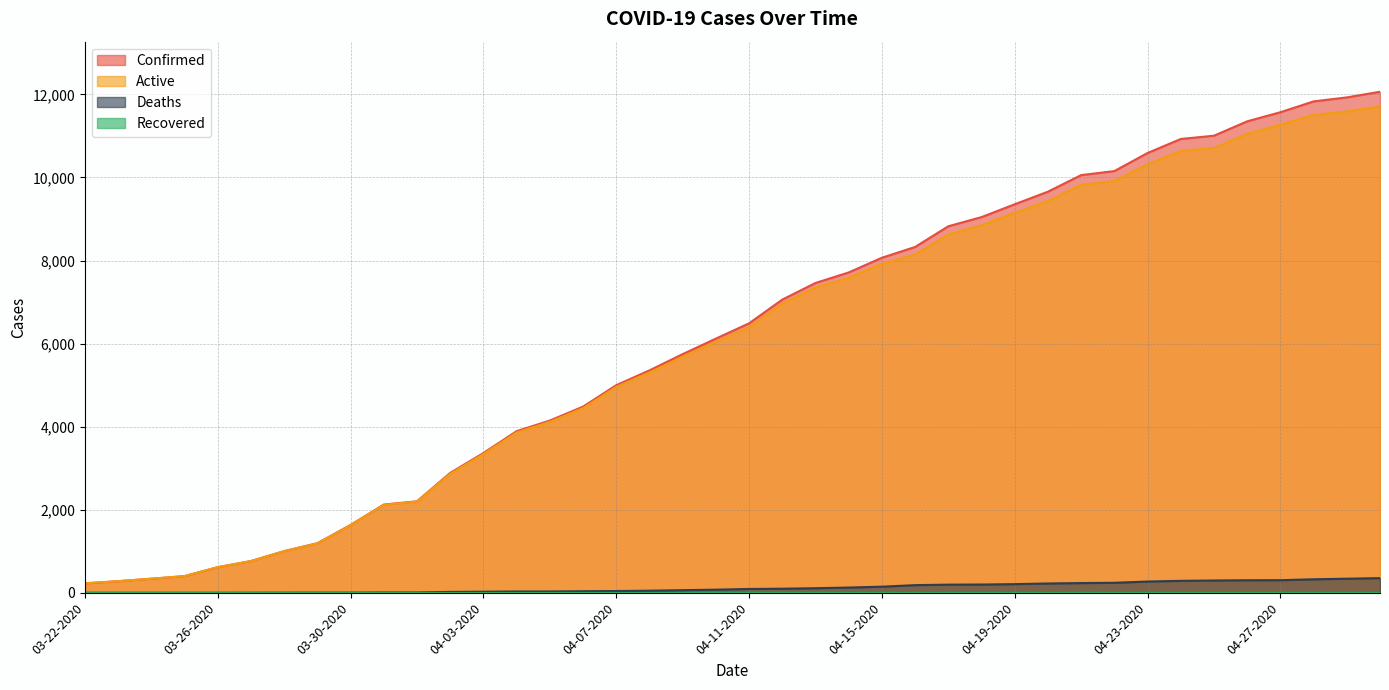

What is the difference between the maximum and minimum values in the Active series?

11484